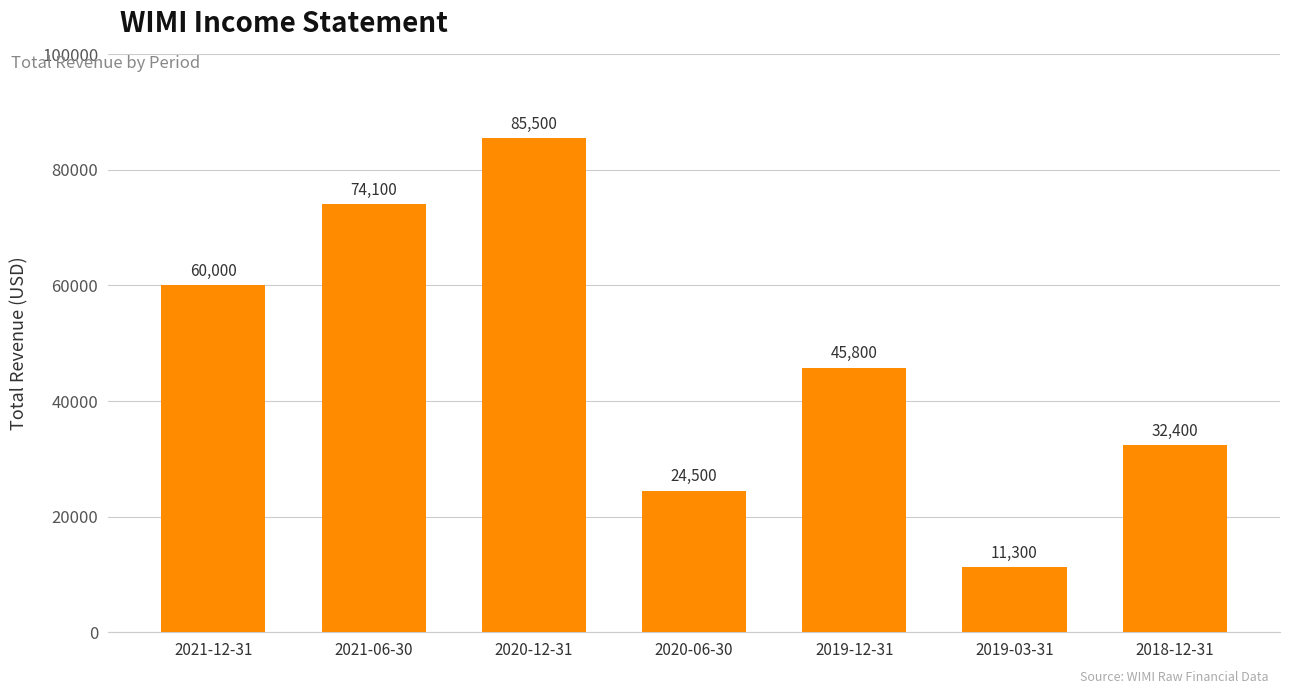

At which category does the chart reach its minimum across all series?

2019-03-31